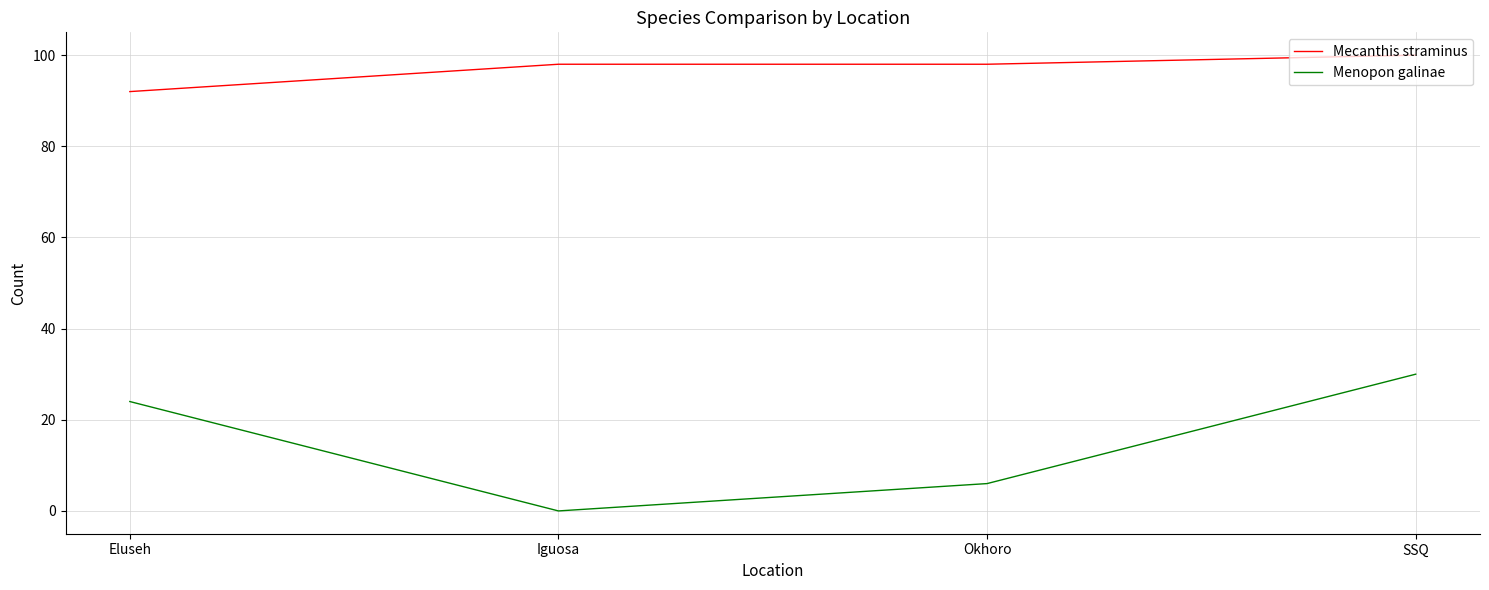

Reading left to right, what are all the values shown in this chart?

Mecanthis straminus: Eluseh=92	Iguosa=98	Okhoro=98	SSQ=100
Menopon galinae: Eluseh=24	Iguosa=0	Okhoro=6	SSQ=30